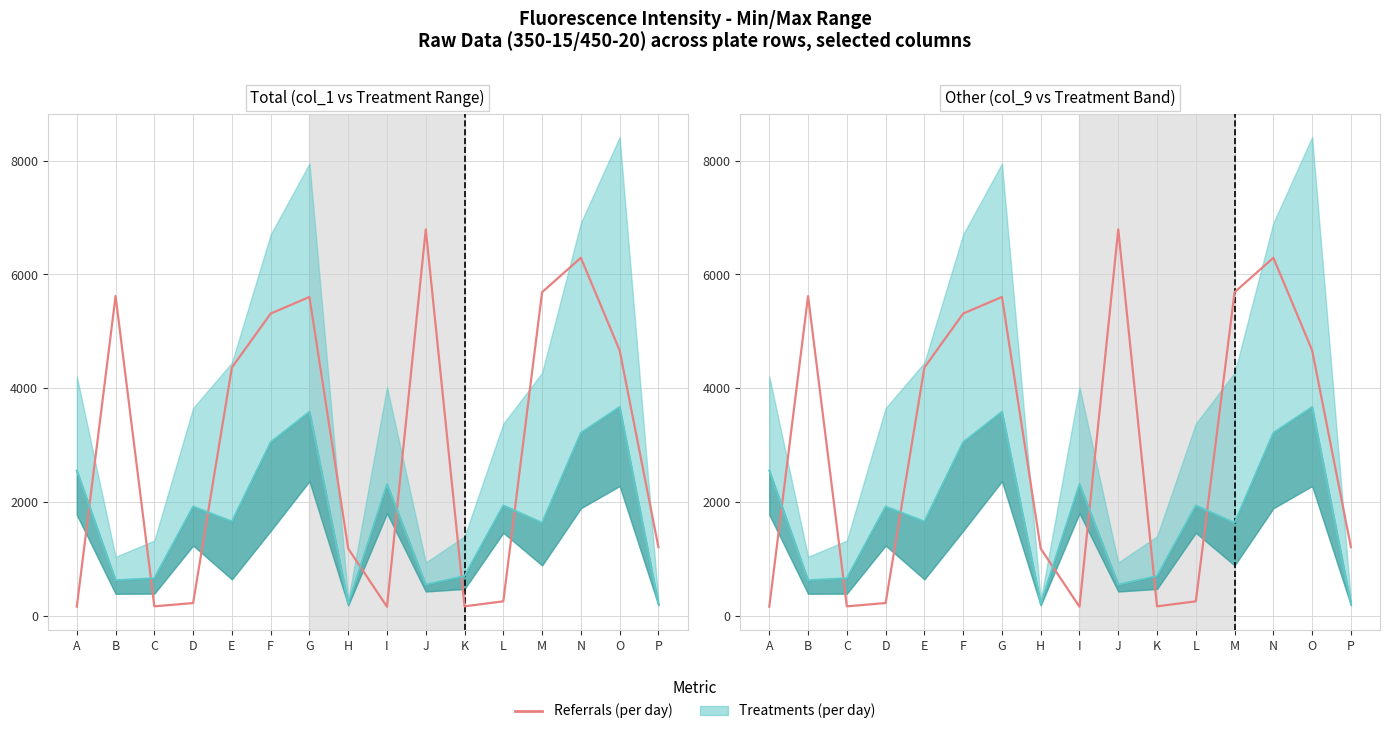

What is the value of the Referrals (per day) point at the 5th from the left?

4367.0